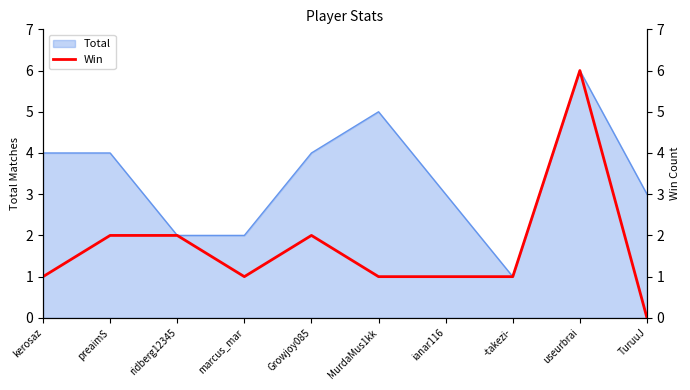

What is the label of the 1st point from the left?

kerosaz